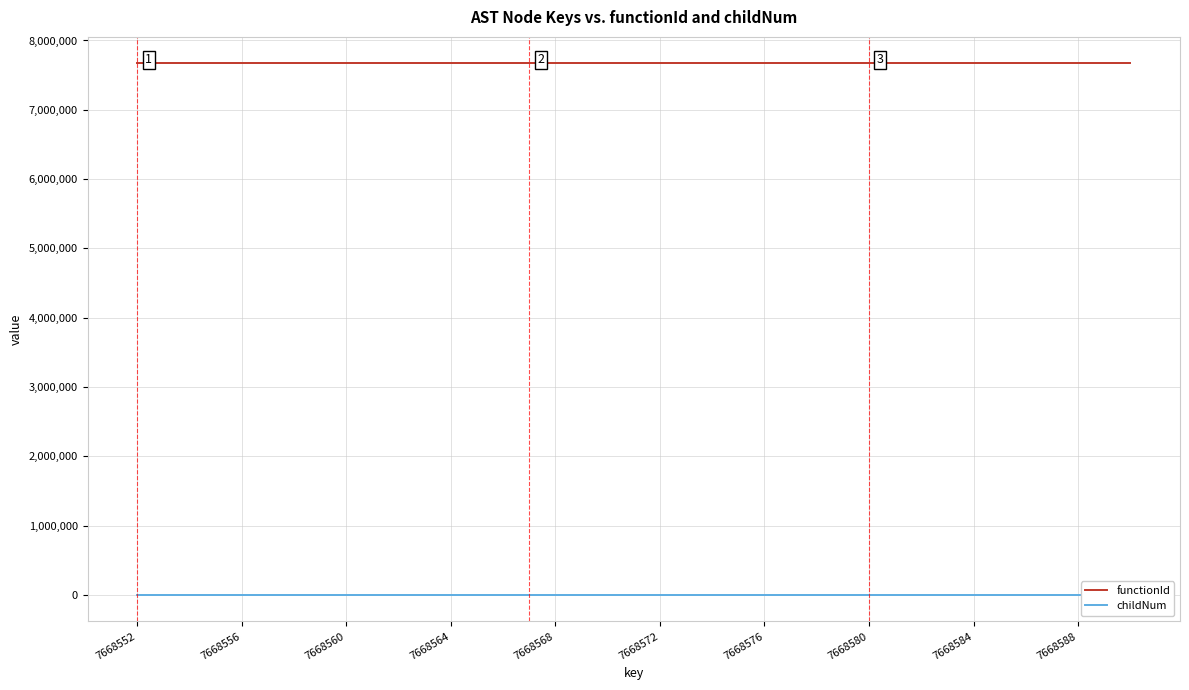

Where is functionId nearest to the value 7668552?

7668552